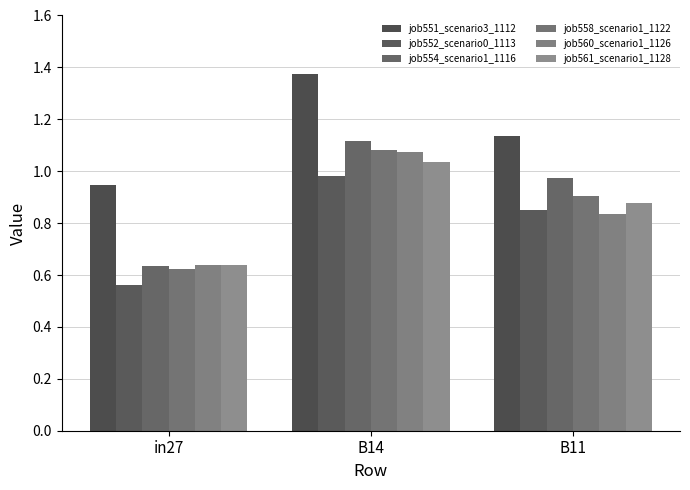

Which label corresponds to the largest value in the chart?

B14